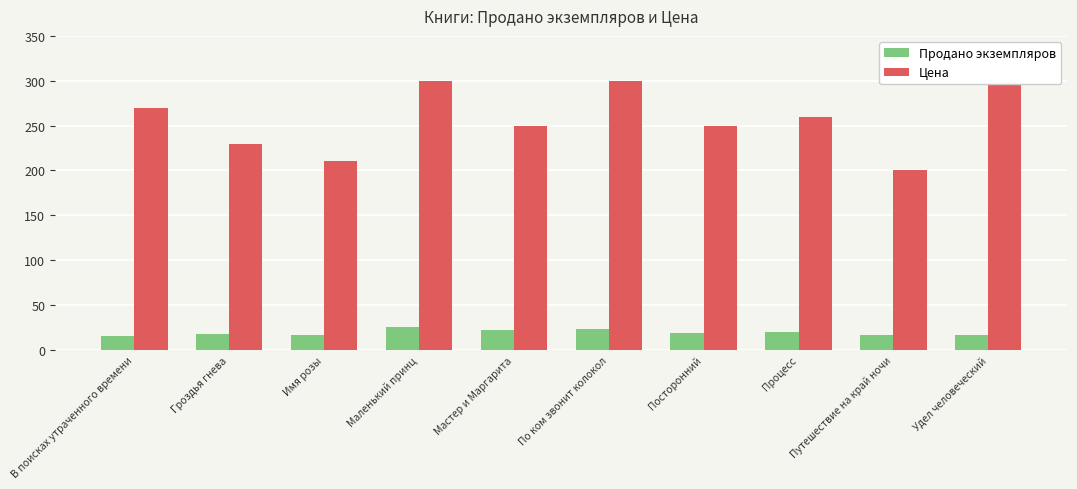

How many bars are there in each group?

2